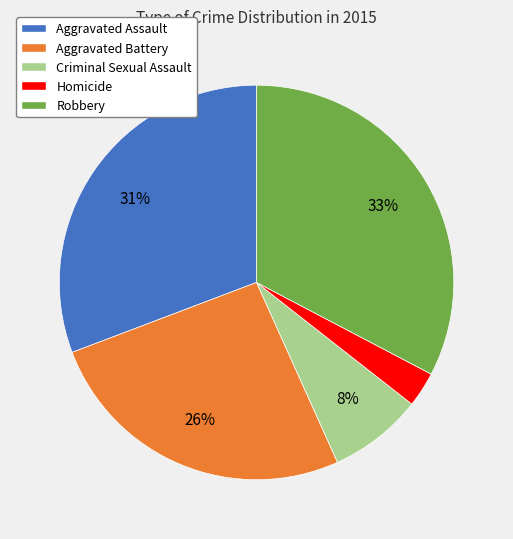

True or false: Homicide accounts for 3% of the total.

True